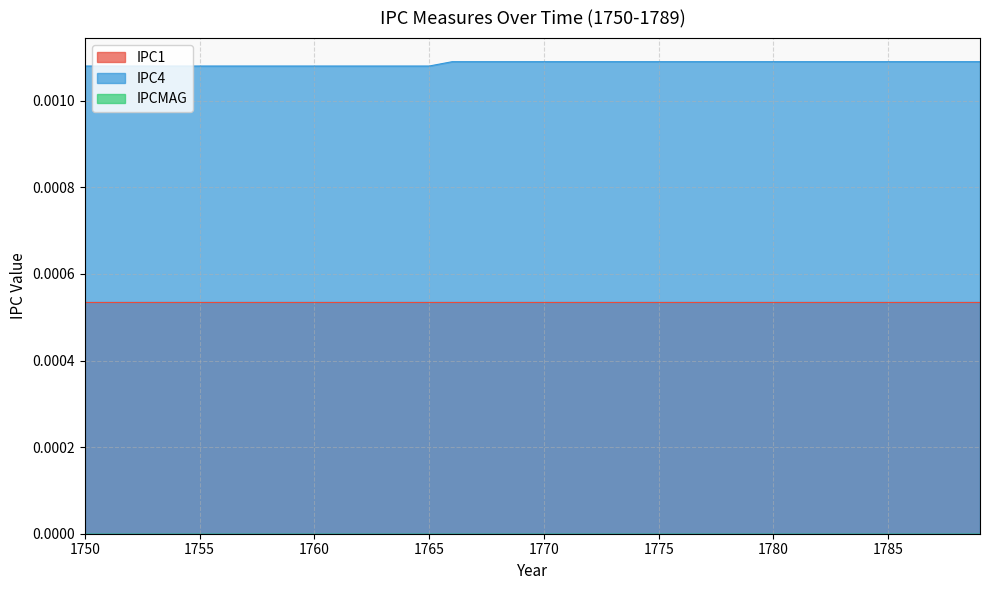

True or false: IPC4 and IPCMAG cross at least once.

False